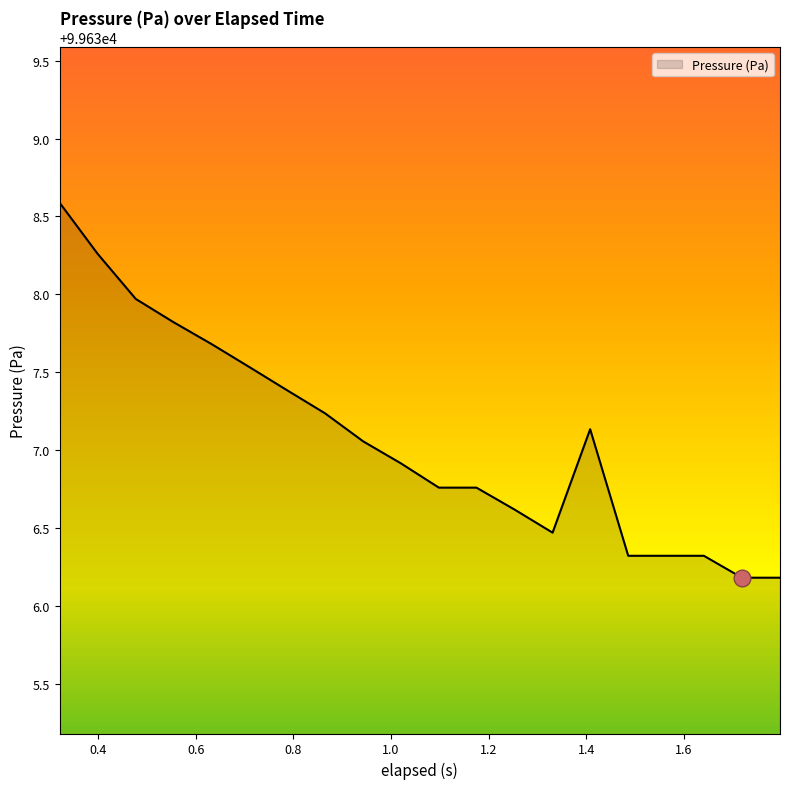

What is the difference between the maximum and minimum values?

2.4